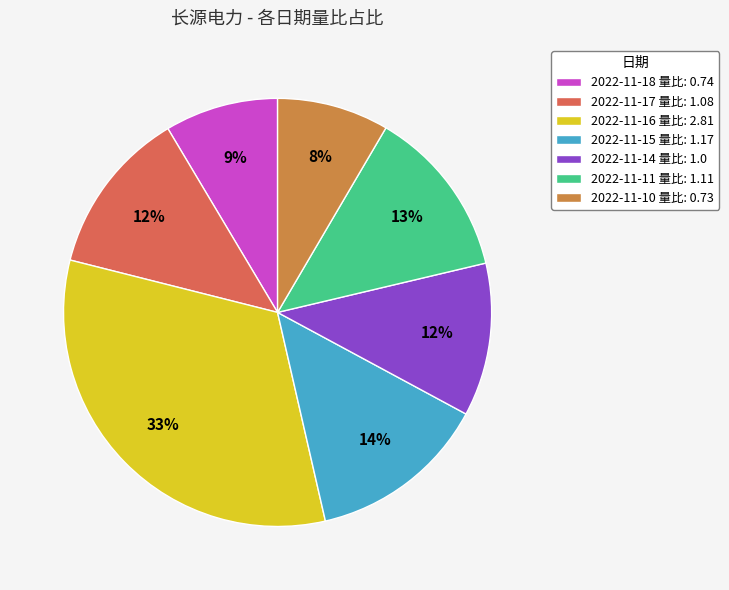

Combined, do 2022-11-18 量比: 0.74 and 2022-11-10 量比: 0.73 account for over 50%?

No